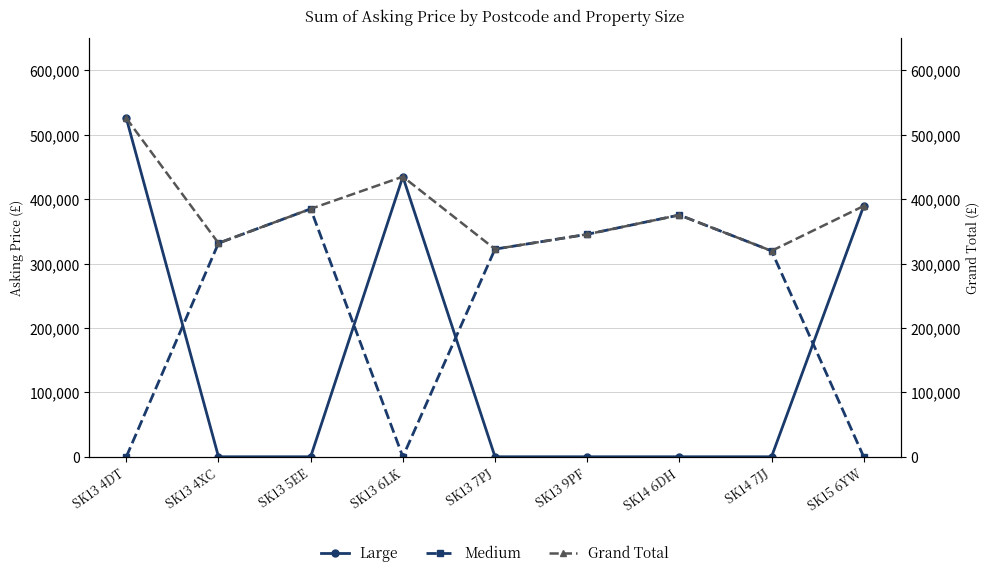

What is the label of the 9th point from the right?

SK13 4DT